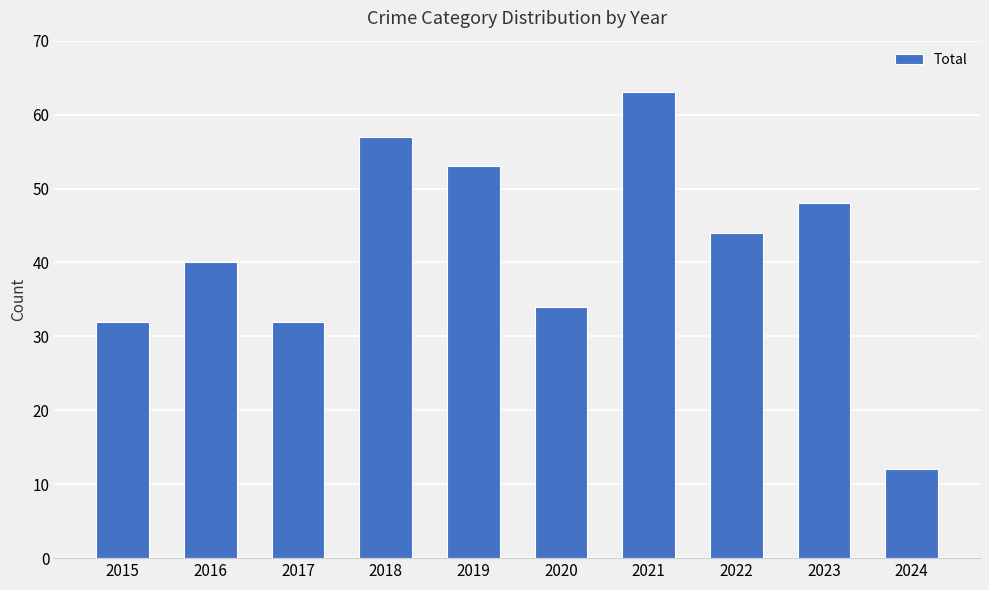

What is the average value?

42